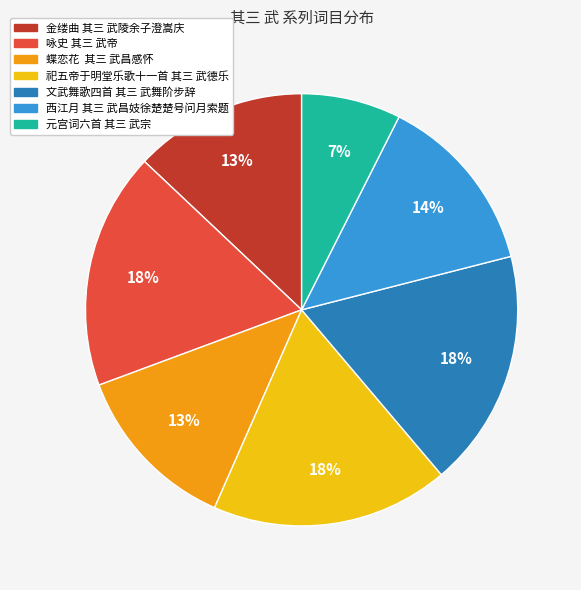

Is it true that 祀五帝于明堂乐歌十一首 其三 武德乐 is 18% of the pie?

True